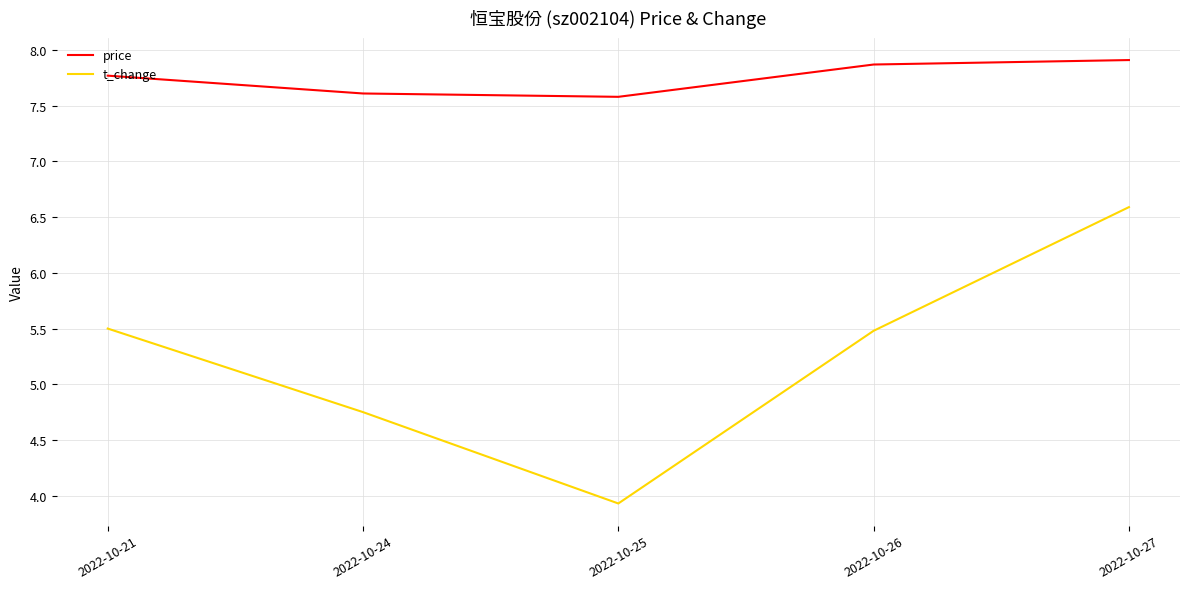

True or false: t_change has more than 2 points higher than both neighbors.

False